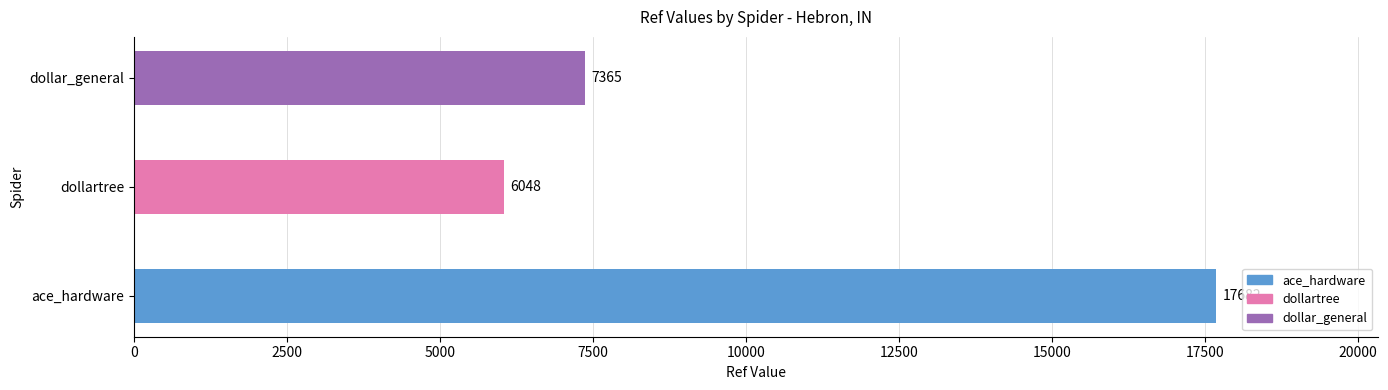

What is the average value?

10365